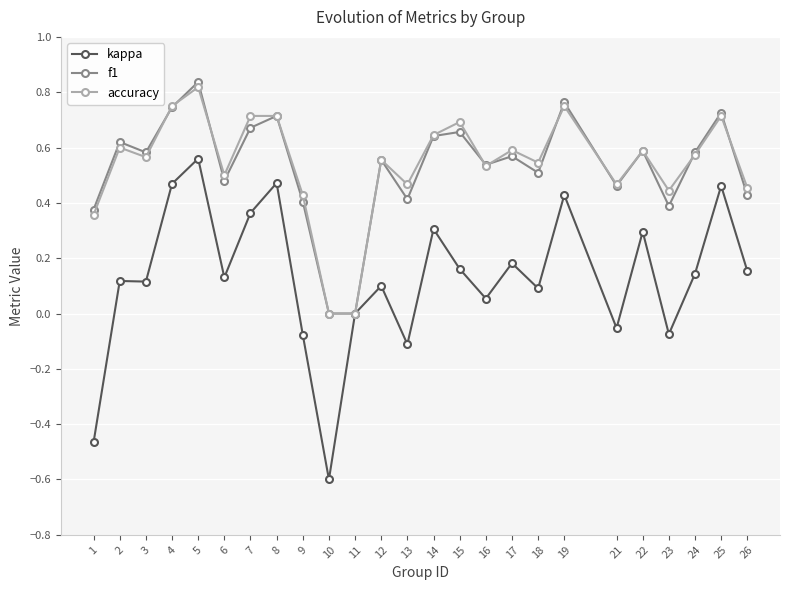

What is the total value across all series at 25?

1.9